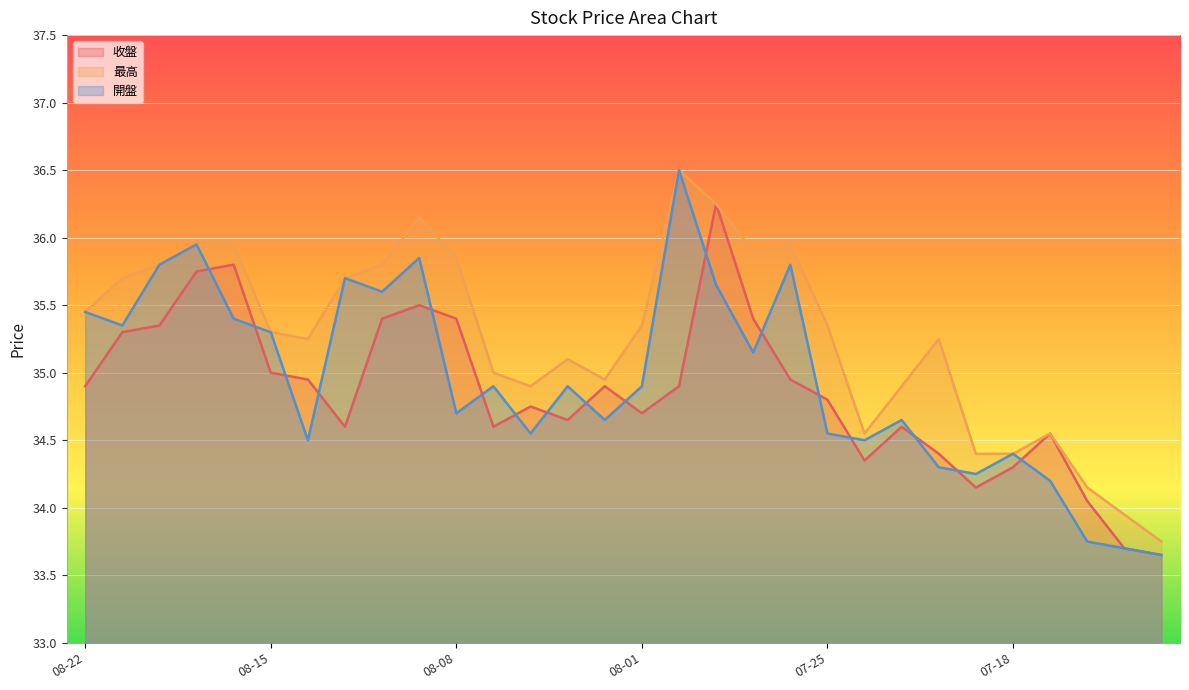

True or false: 開盤 and 最高 intersect in this chart.

False